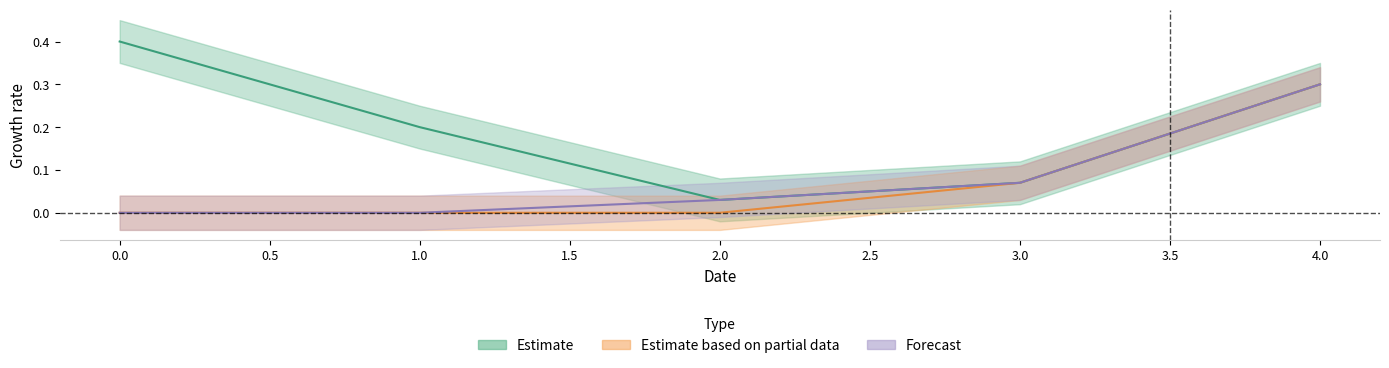

Reading left to right, list all the values displayed in this chart.

Estimate: 0.4	0.2	0.0	0.1	0.3
Estimate based on partial data: 0.0	0.0	0.0	0.1	0.3
Forecast: 0.0	0.0	0.0	0.1	0.3